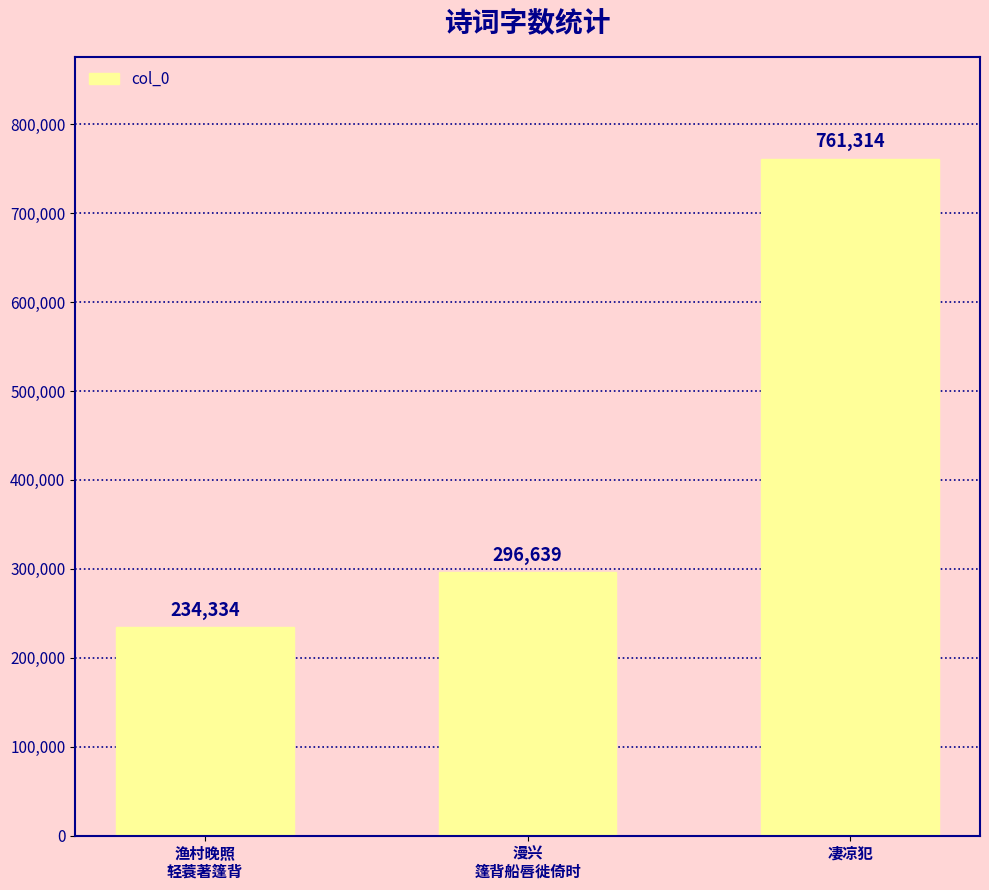

What is the difference between the maximum and minimum values?

526980